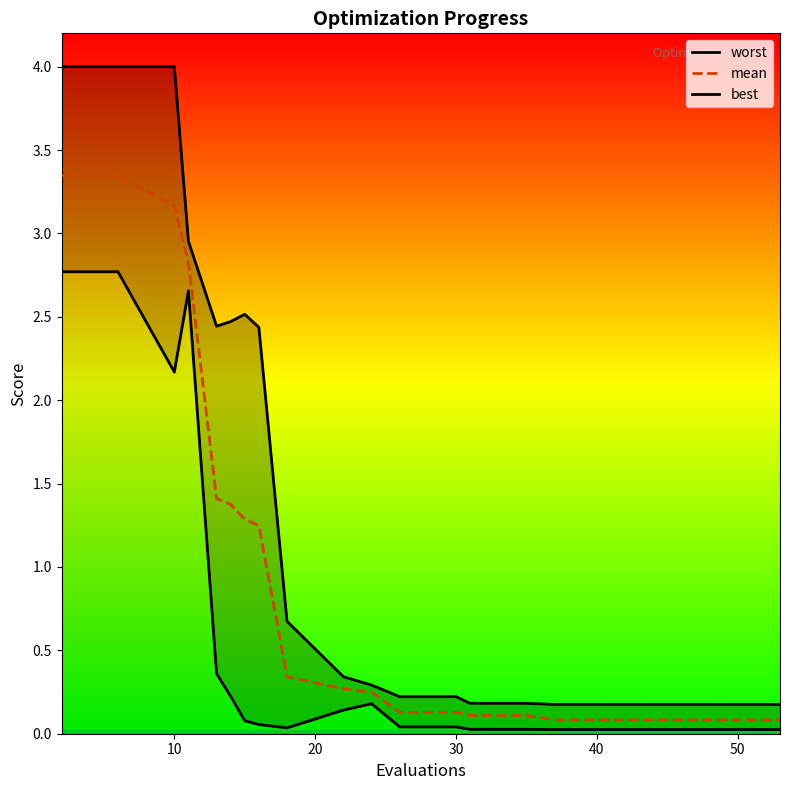

How many interior local peaks does the worst series have?

1